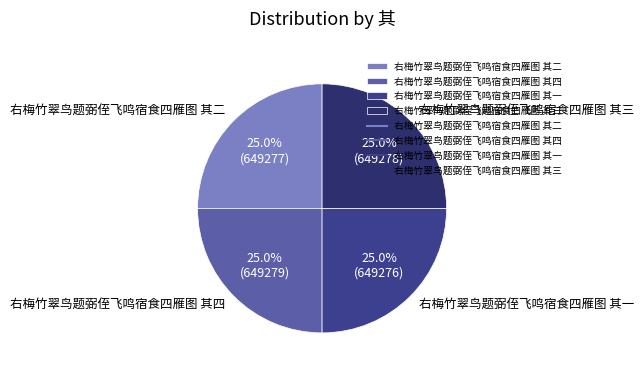

To the nearest percent, what percentage of the pie is 右梅竹翠鸟题弼侄飞鸣宿食四雁图 其一?

25%